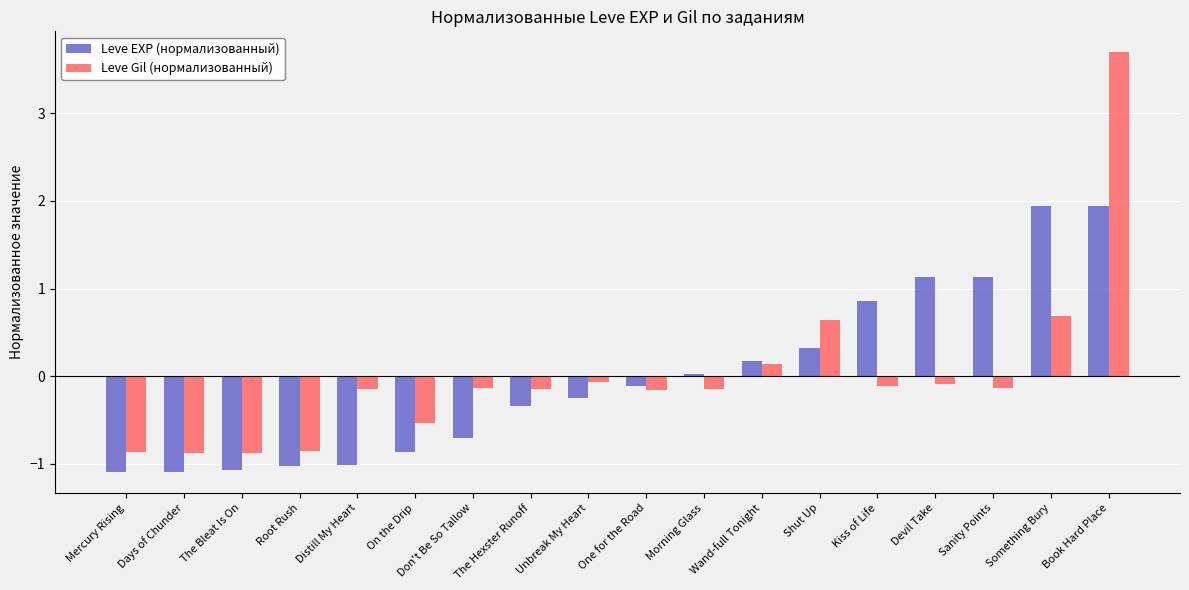

How many groups of bars are there?

18